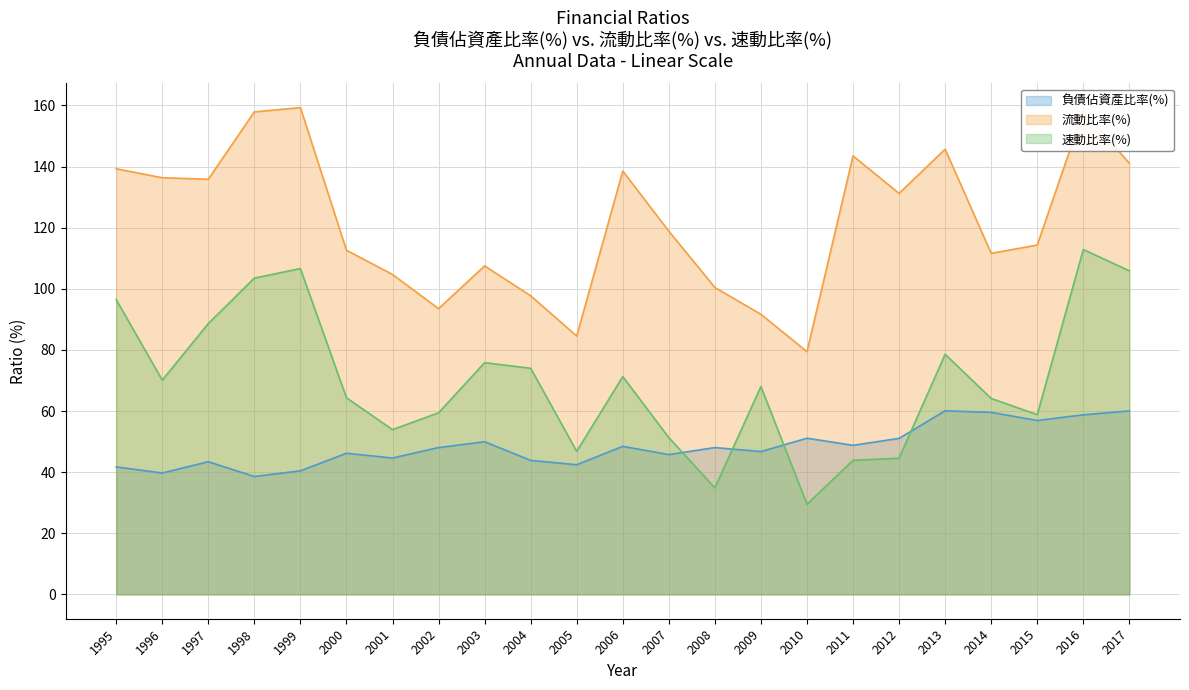

Read the 負債佔資產比率(%) value at 2008.

48.0